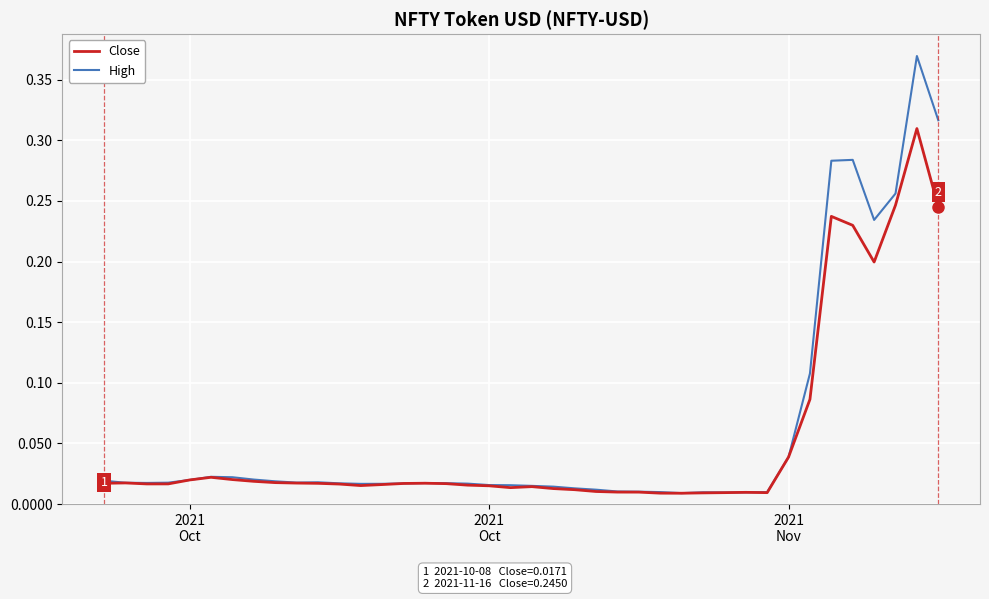

Rank the series by their maximum value, from lowest to highest.

Close, High